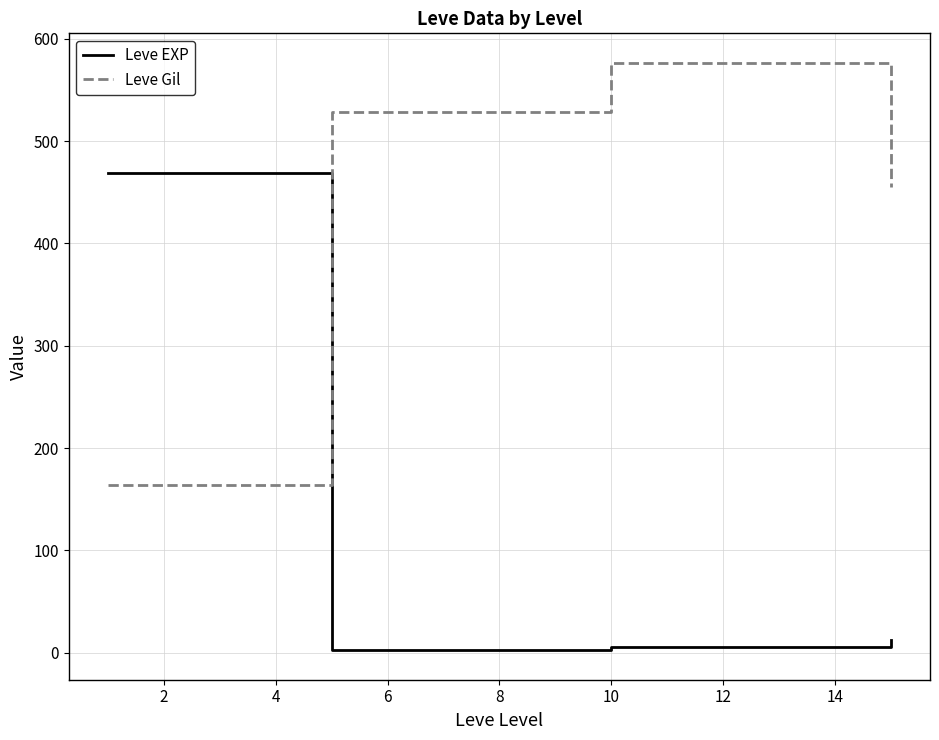

How many lines are shown in the chart?

2